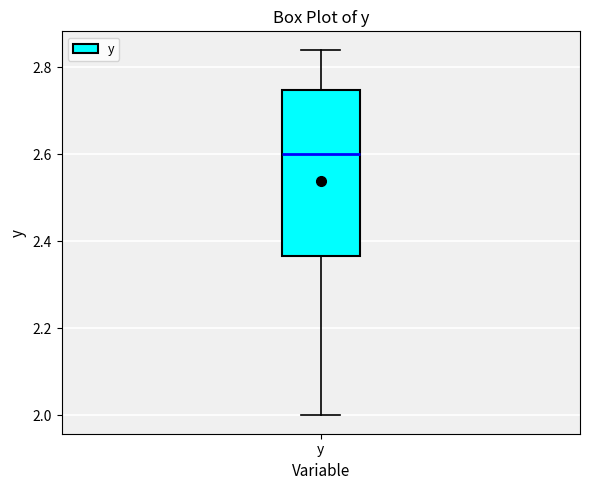

Transcribe this box plot: give where the median line is, the range the box spans, and where the two whiskers end, as read against the y-axis. The values are not printed on the chart, so give them approximately, as read against the axis.

median 2.60, box 2.36 to 2.74, whiskers 2.00 to 2.84